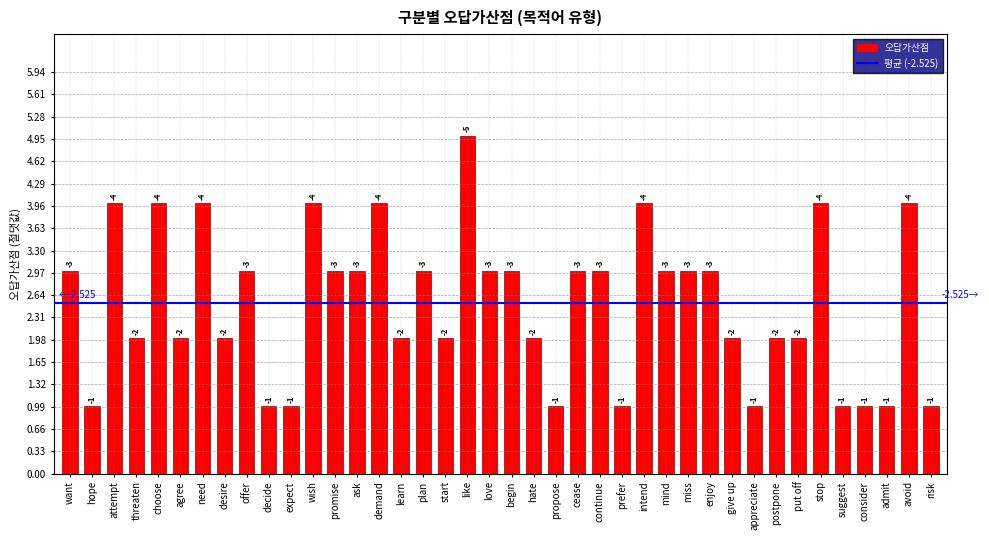

Are the bars grouped side by side (vs. stacked)?

No